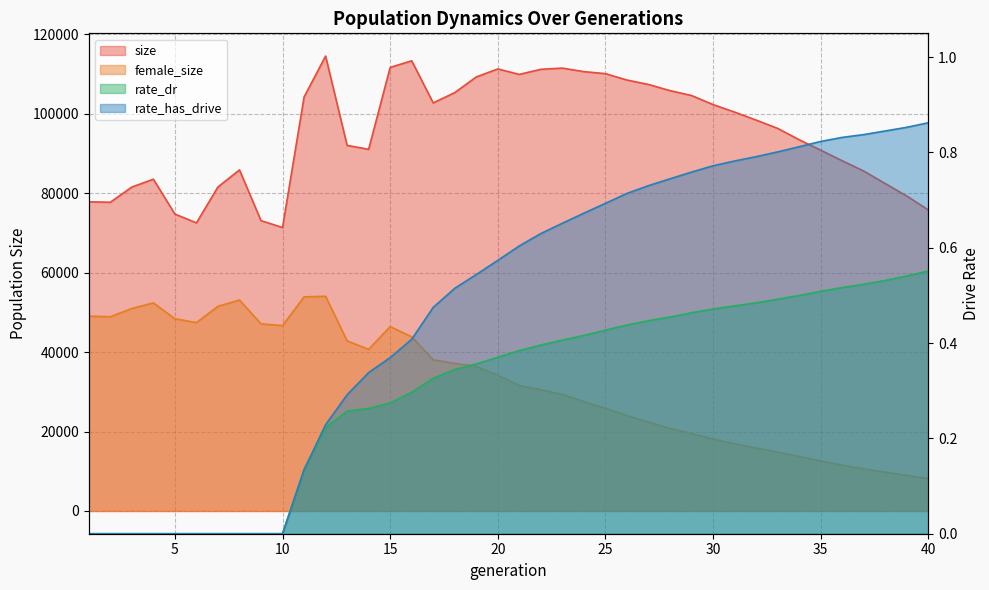

Is the value of rate_has_drive at 35 greater than the value of size at 12?

No